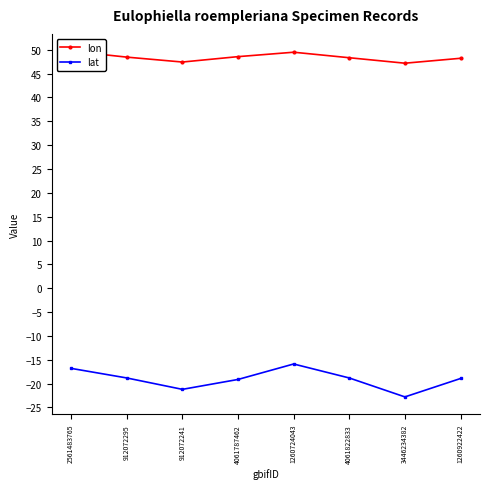

Where is lat nearest to the value -19?

1260922422